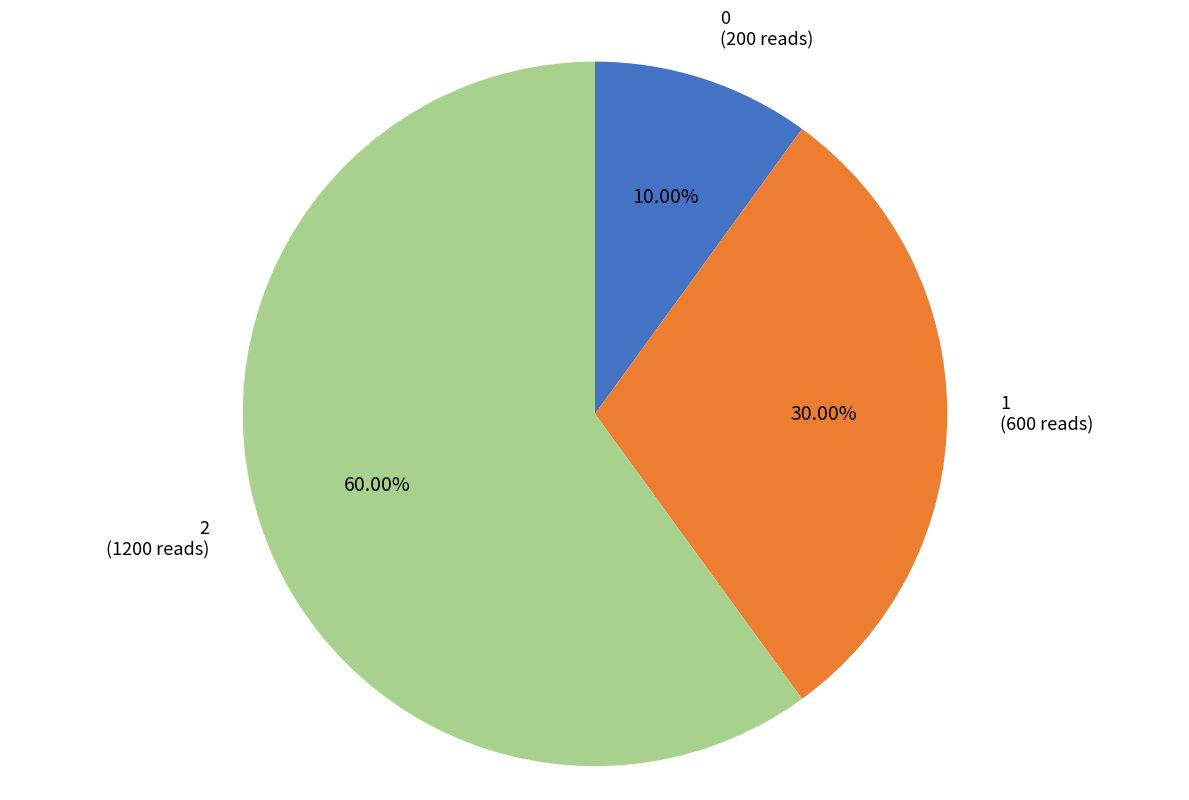

To the nearest percent, what is the difference between the 0 and 1 slice percentages?

20%